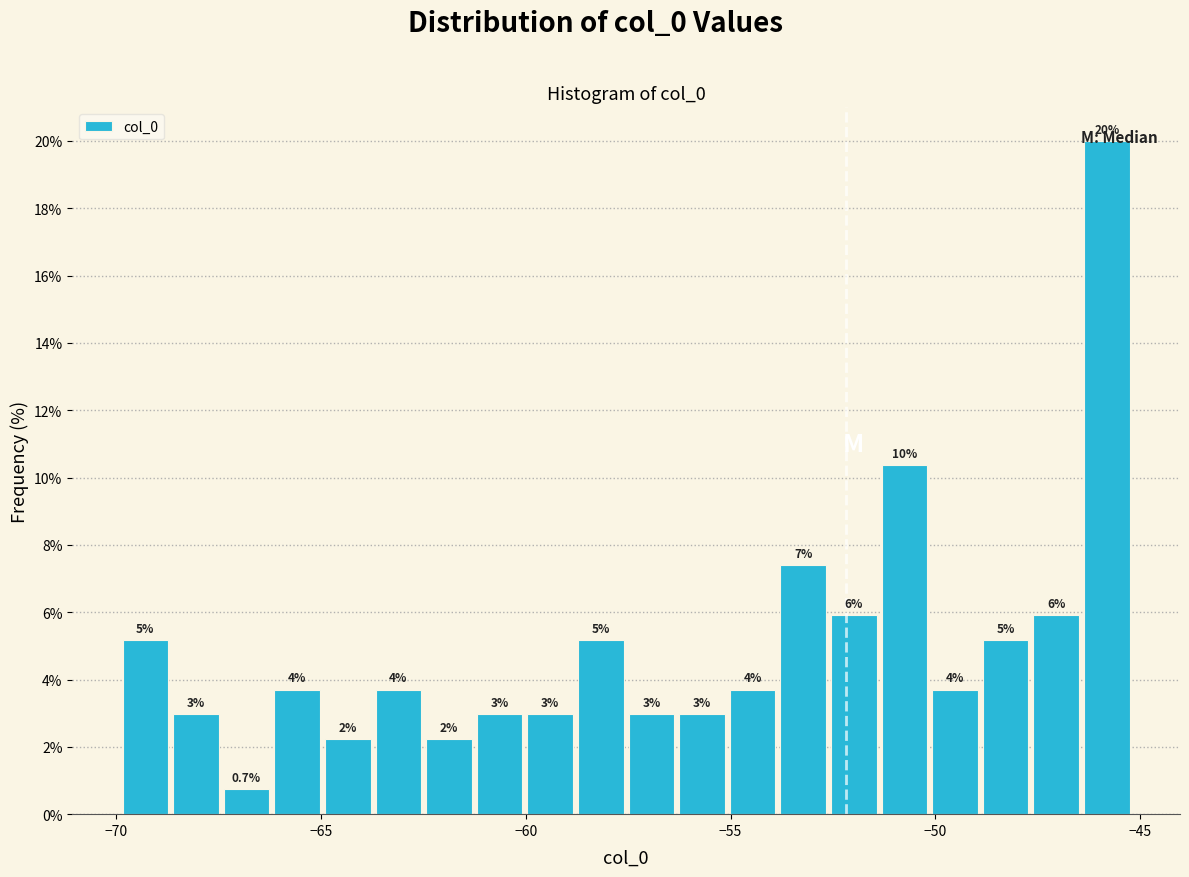

Around what value on the x-axis is the tallest bar? Give the approximate position of its centre, as read against the axis.

-46.0